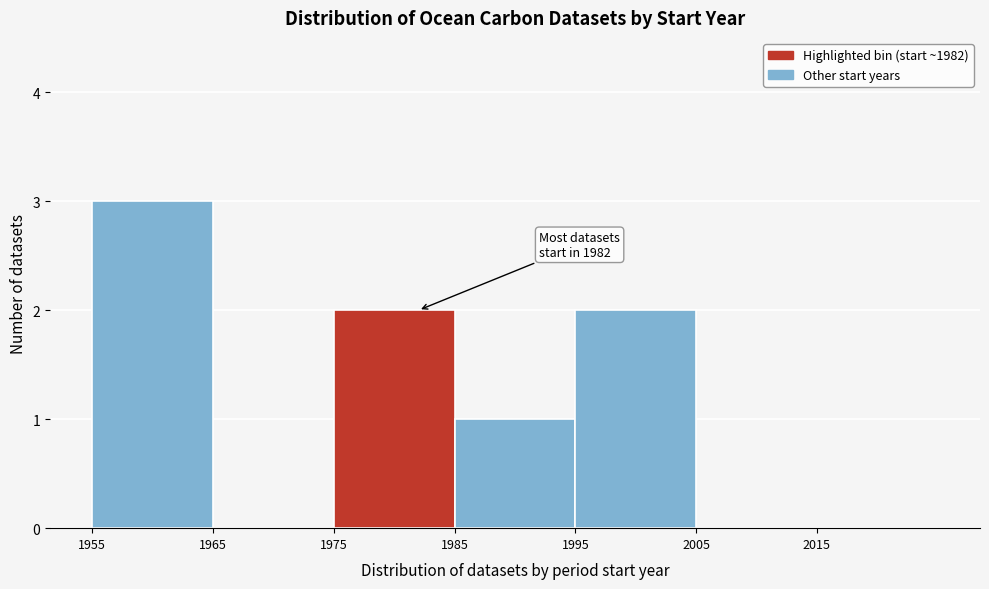

Over which range of the x-axis is the bar tallest?

1955 to 1965